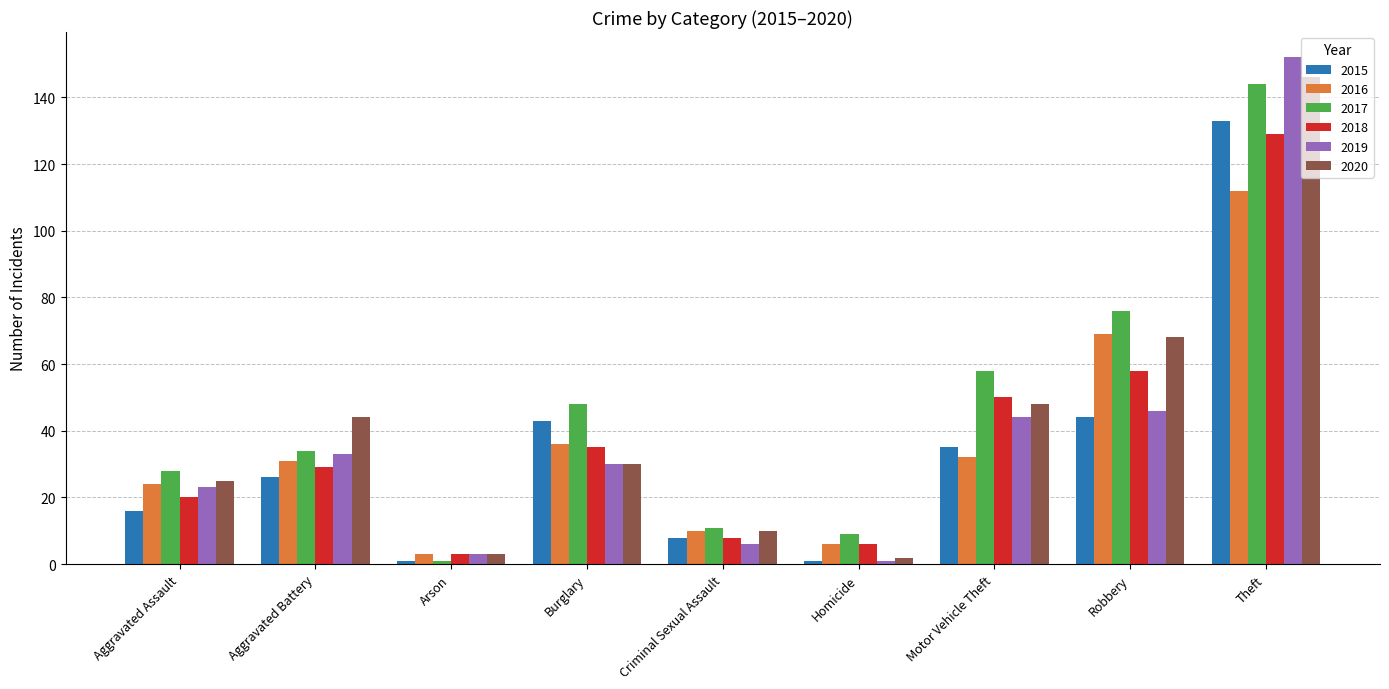

At which label is 2018 closest to 66?

Robbery